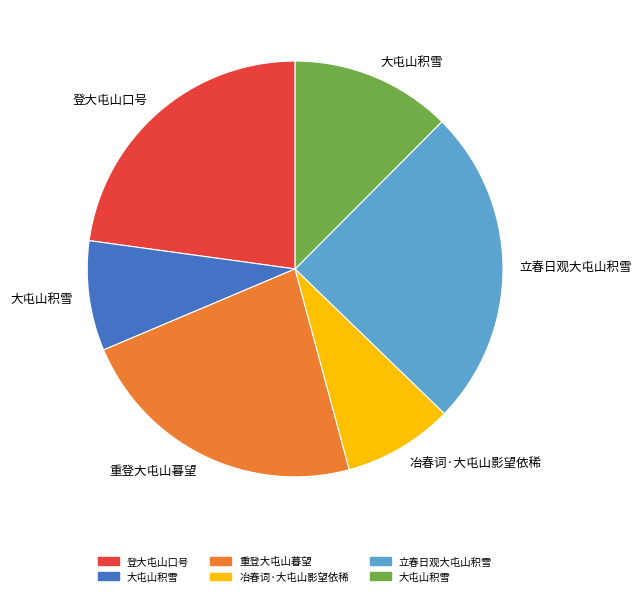

Is there a majority slice in this chart?

No